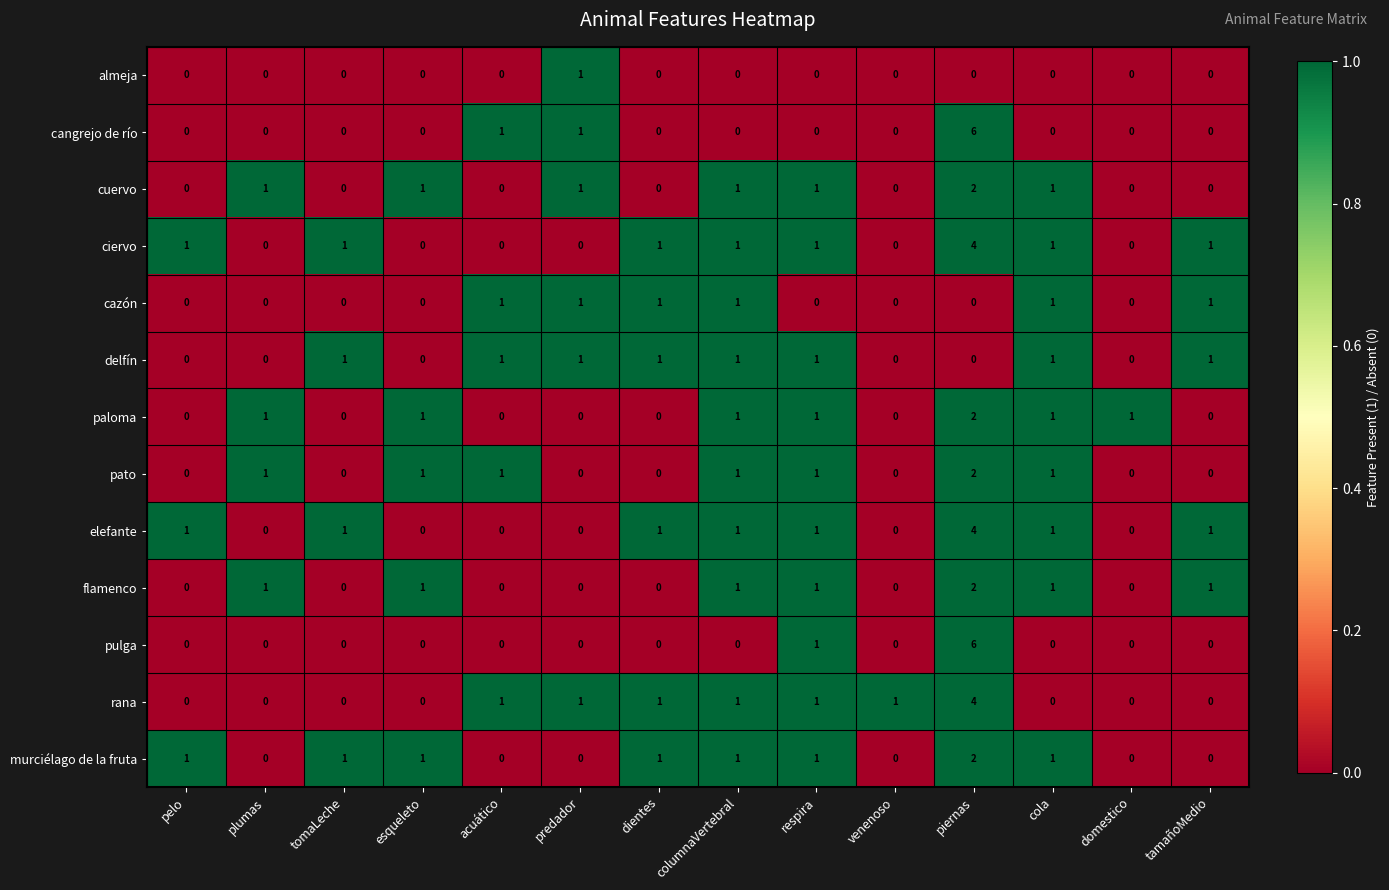

At which category is the sum across all series the highest?

piernas